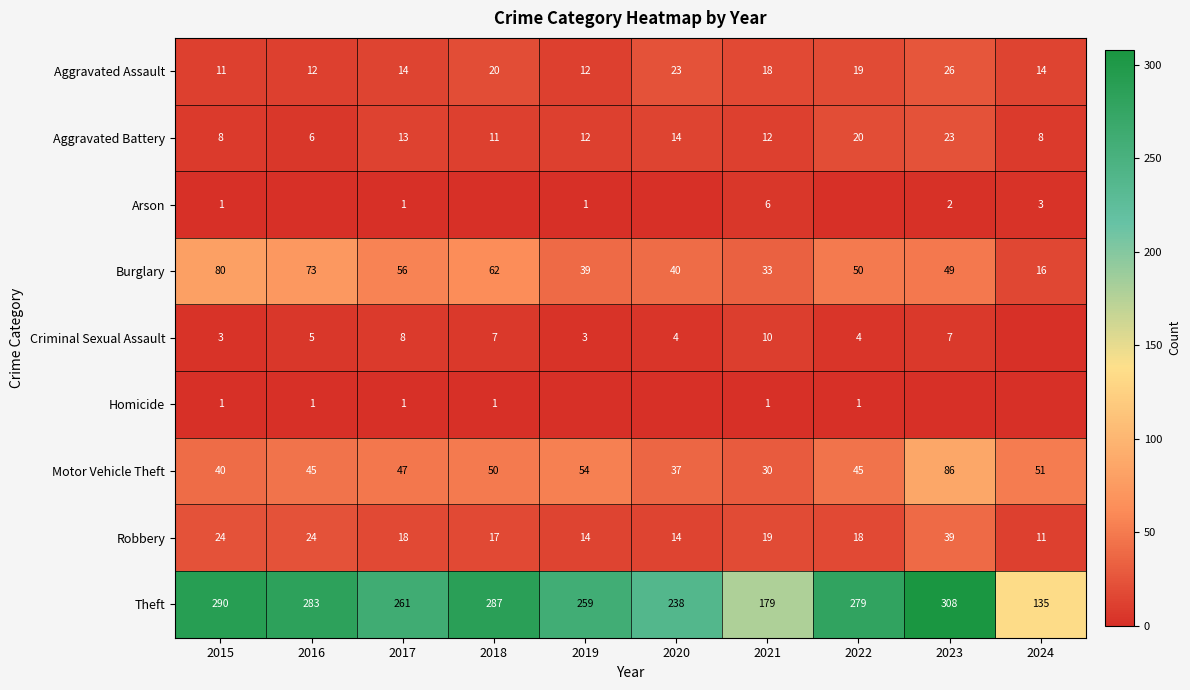

The Criminal Sexual Assault series shows 8 at 2017. True or false?

True